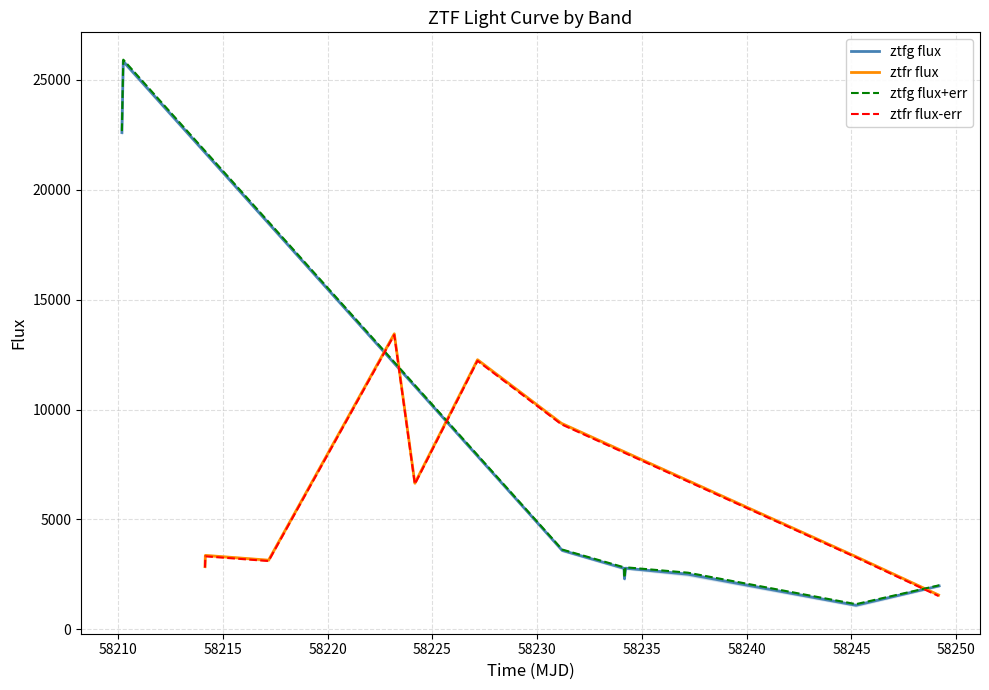

True or false: ztfr flux-err and ztfr flux intersect in this chart.

False